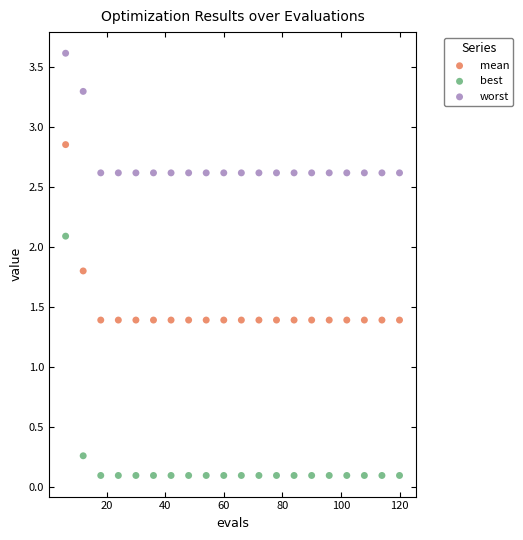

In the mean series, what Y value is closest to 2?

1.8